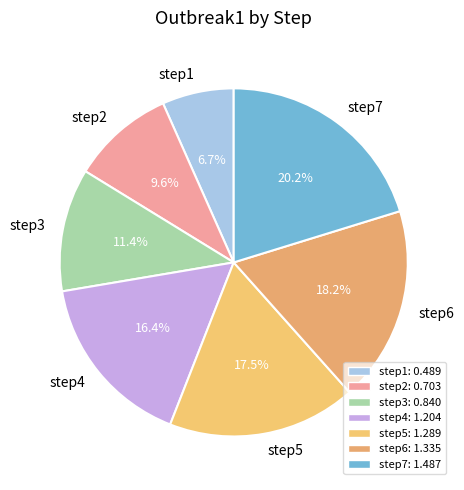

Which has a higher value, step2 or step3?

step3